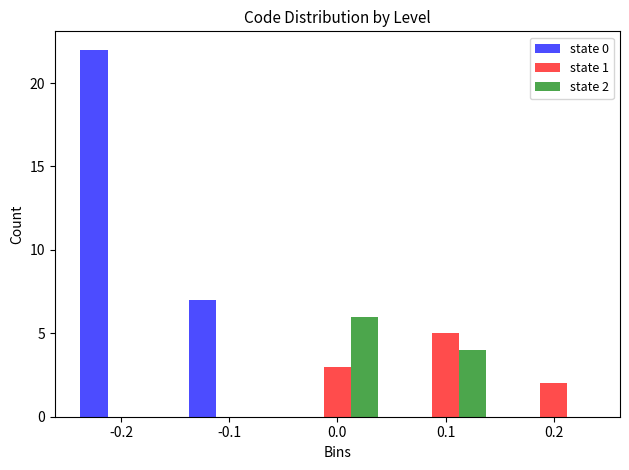

In the state 2 series, which range on the x-axis has the tallest bar?

-0.05 to 0.05